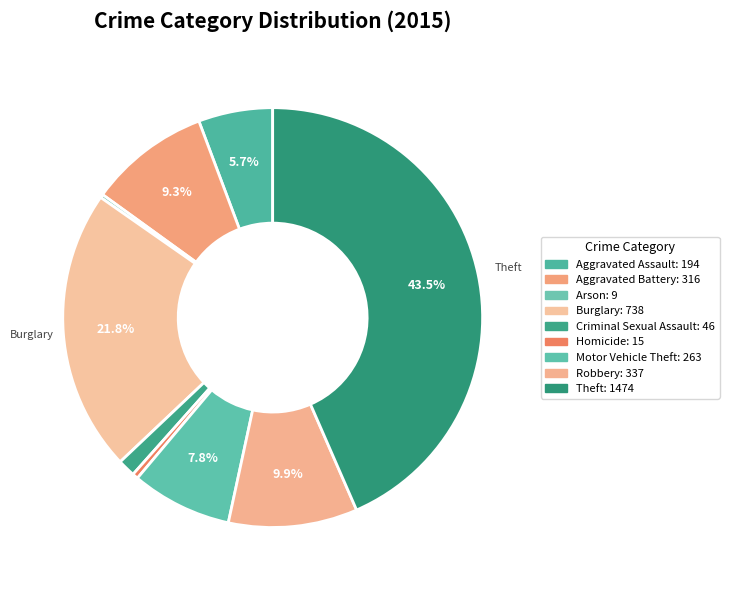

Rank the categories by value from highest to lowest.

Theft, Burglary, Robbery, Aggravated Battery, Motor Vehicle Theft, Aggravated Assault, Criminal Sexual Assault, Homicide, Arson